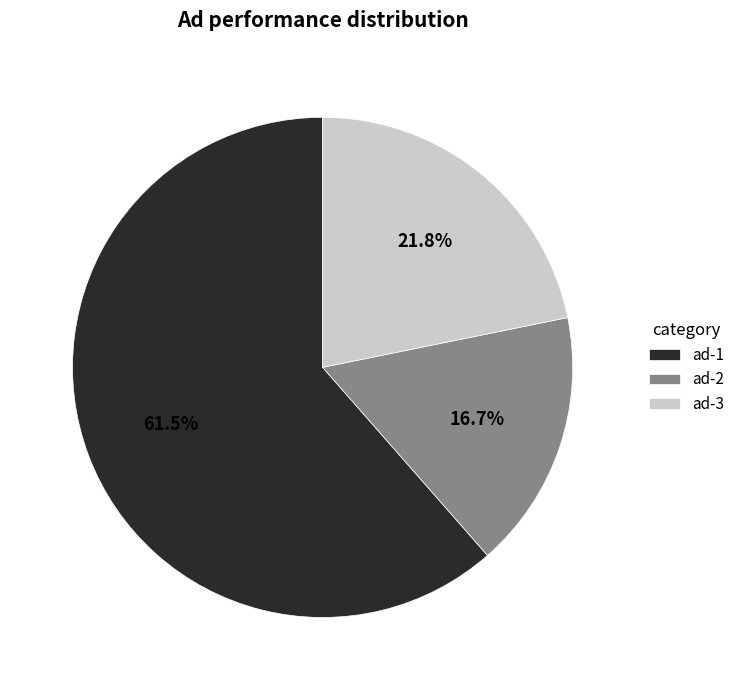

To the nearest percent, what portion does ad-3 represent?

22%